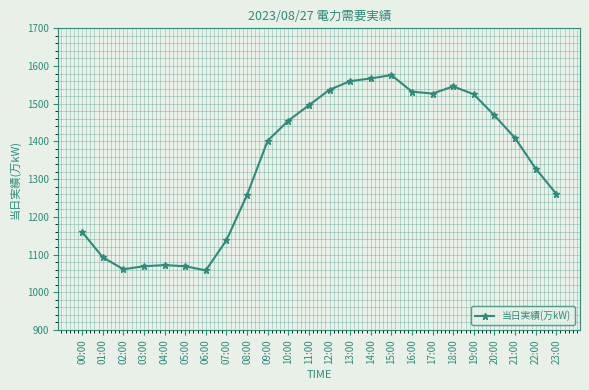

True or false: the data shows 1258 at 08:00.

True